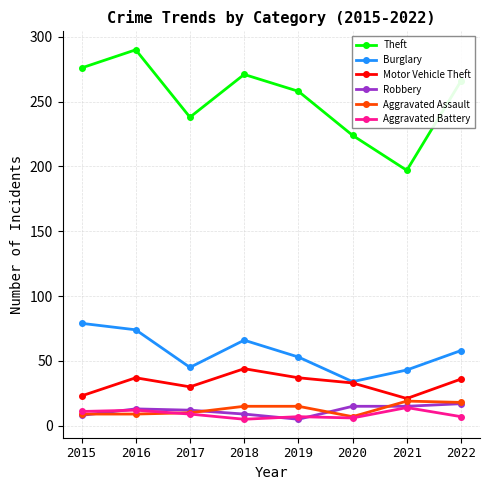

In Theft, how many points are higher than both neighbors (excluding endpoints)?

2